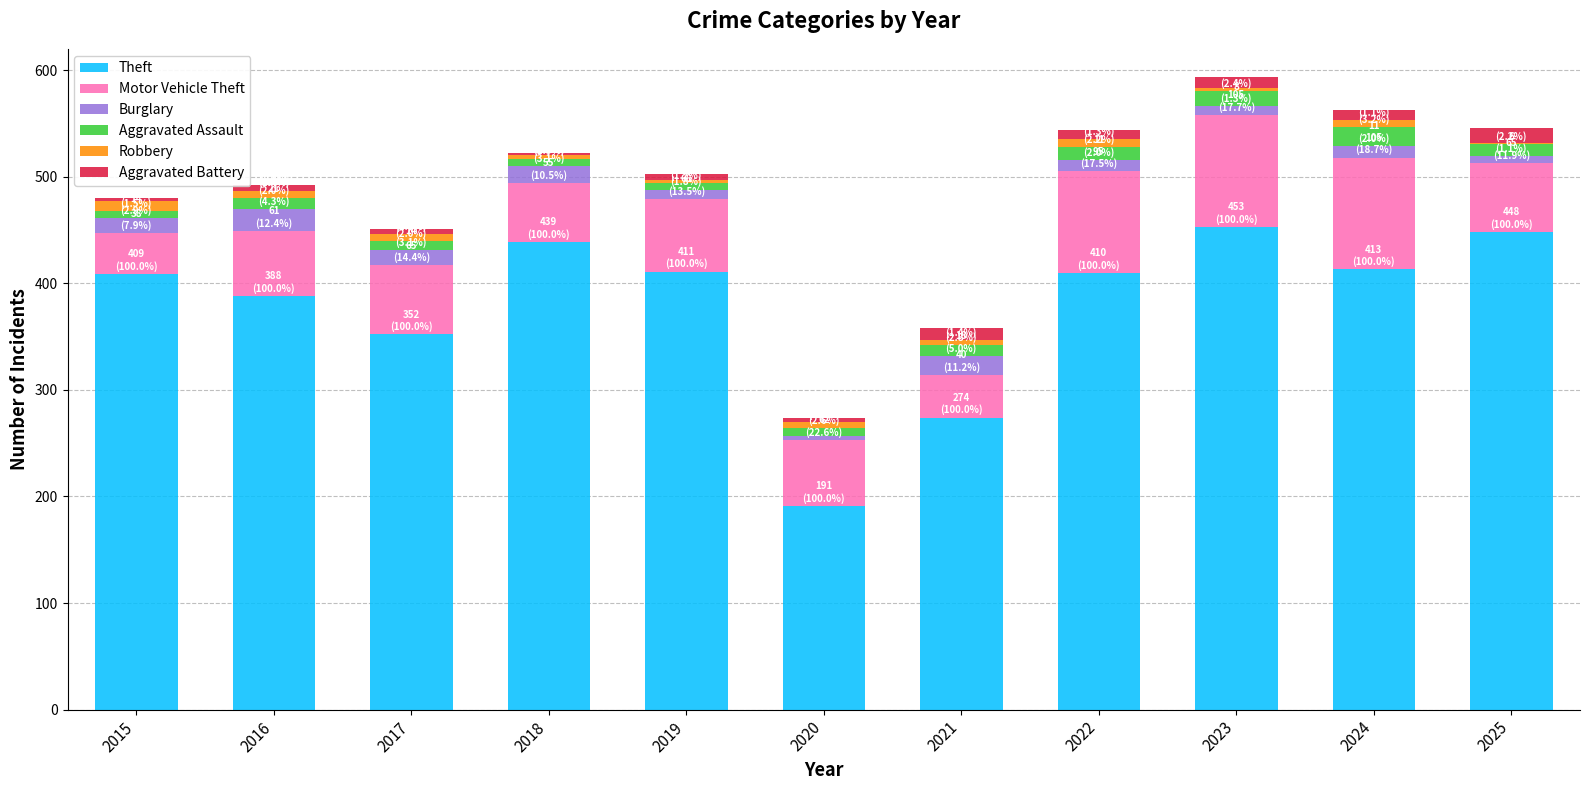

Is it true that Theft equals 448 at 2025?

True